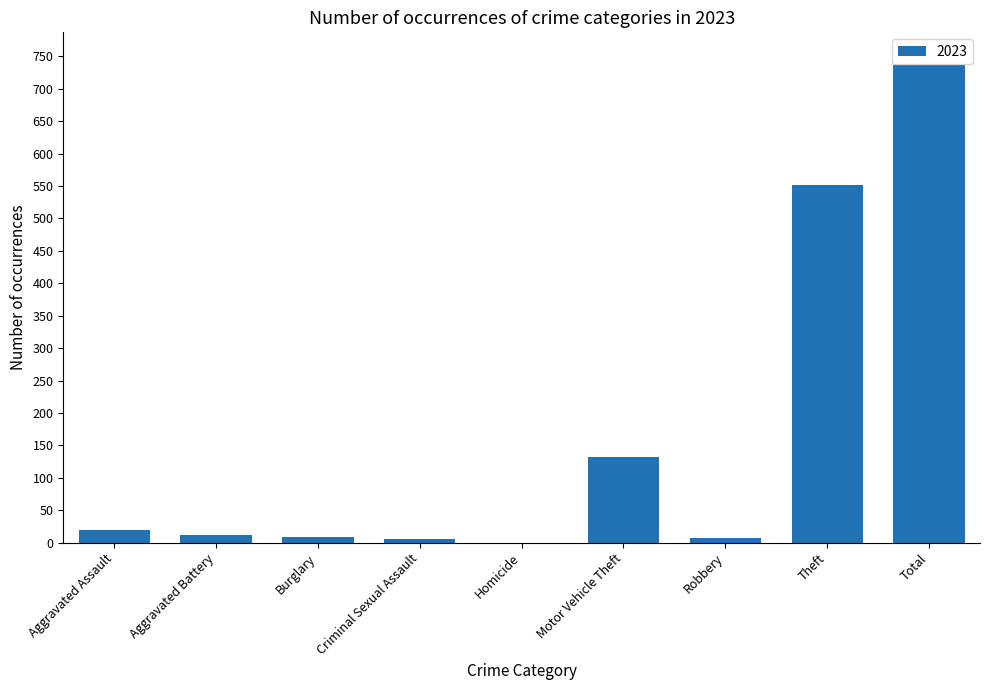

Is it true that the value at Homicide is 0?

True